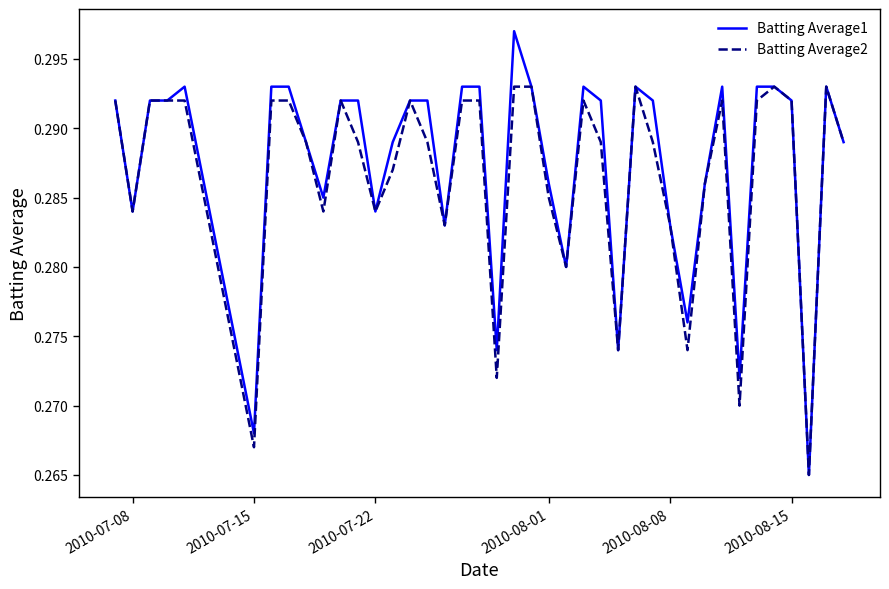

At how many categories does at least one series exceed 0?

40